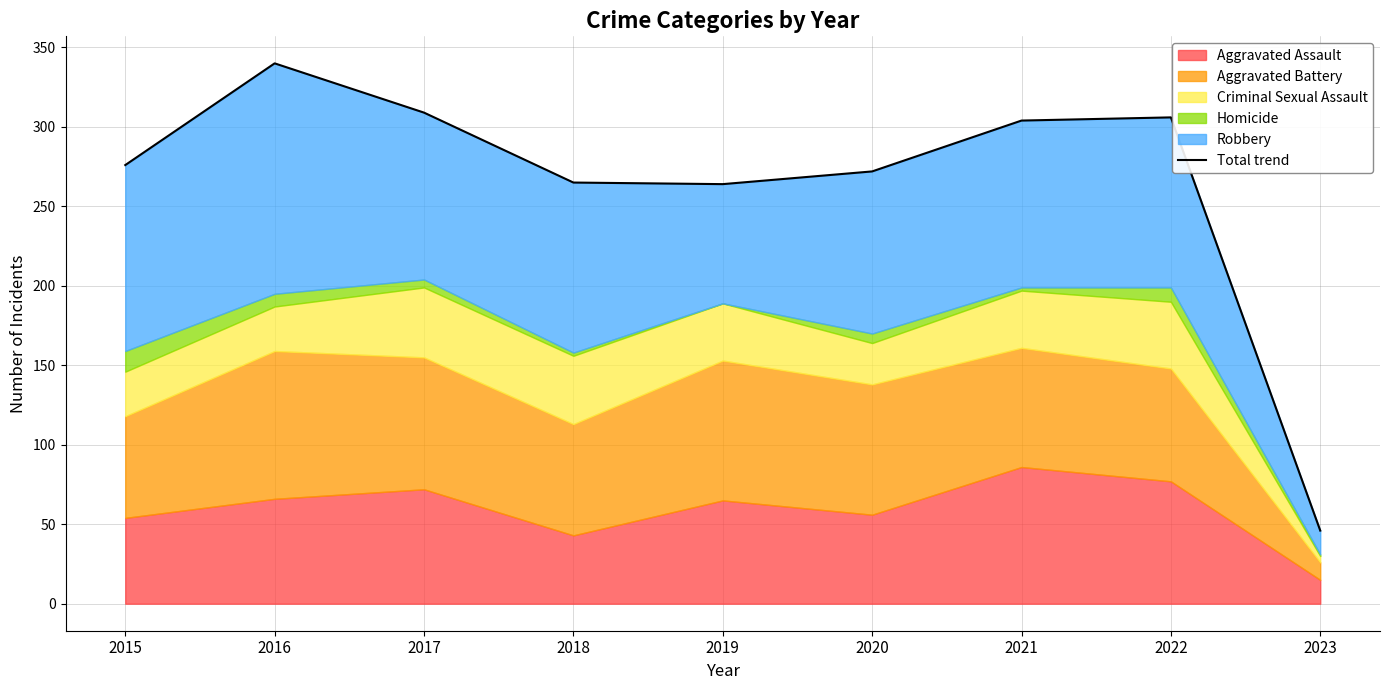

Read the value at 2015.

276